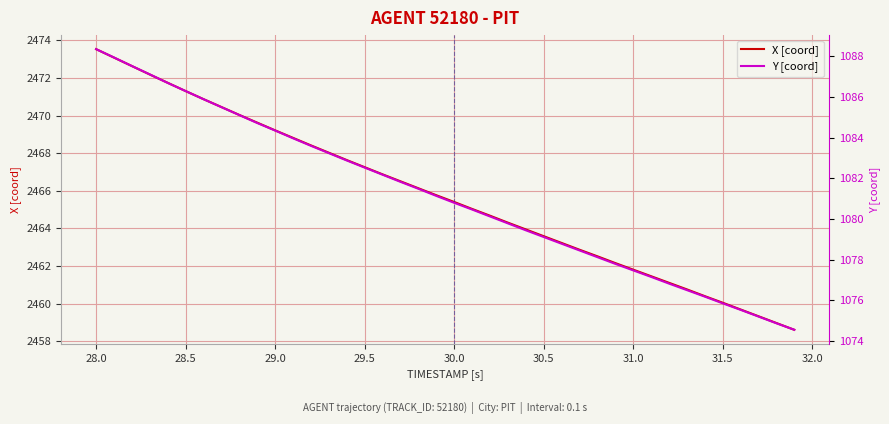

True or false: Y [coord] and X [coord] cross at least once.

False